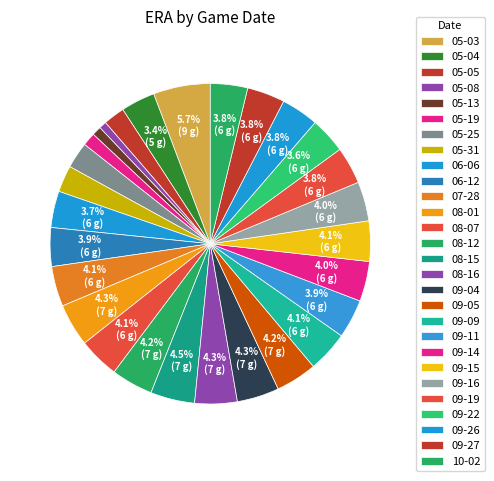

Which slice is the smallest?

05-08